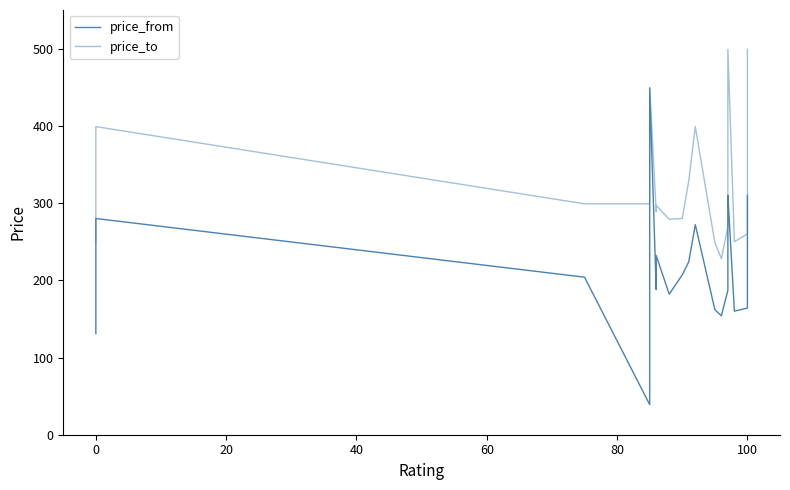

What are all the series names shown in the legend?

price_from, price_to